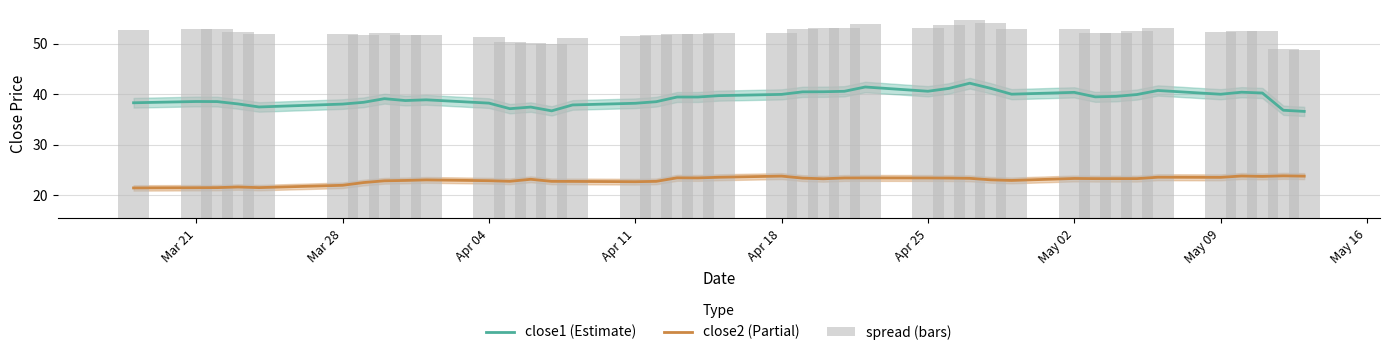

True or false: close1 (Estimate) and close2 (Partial) cross at least once.

False